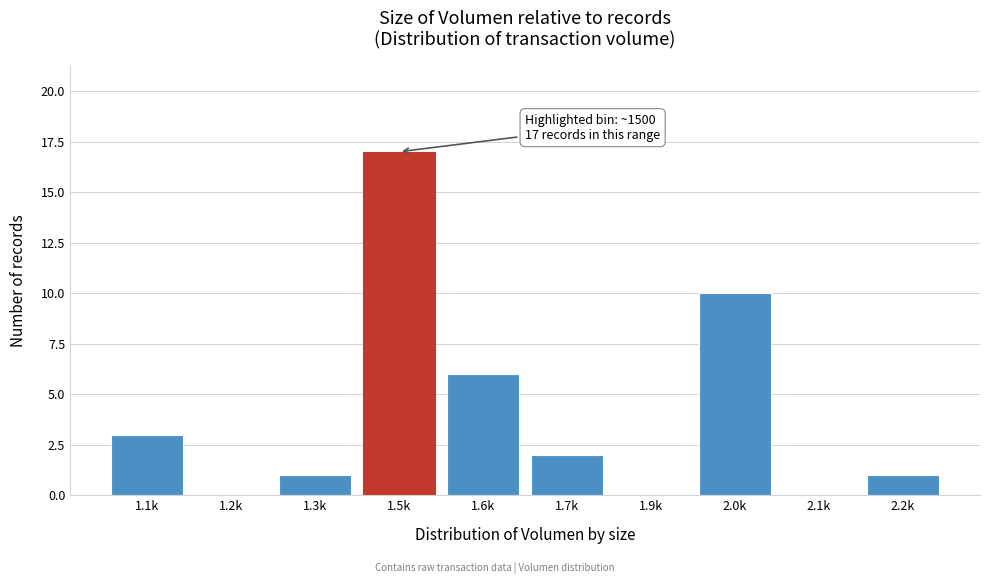

Reading left to right, list all the values displayed in this chart.

1.1k=3	1.2k=0	1.3k=1	1.5k=17	1.6k=6	1.7k=2	1.9k=0	2.0k=10	2.1k=0	2.2k=1